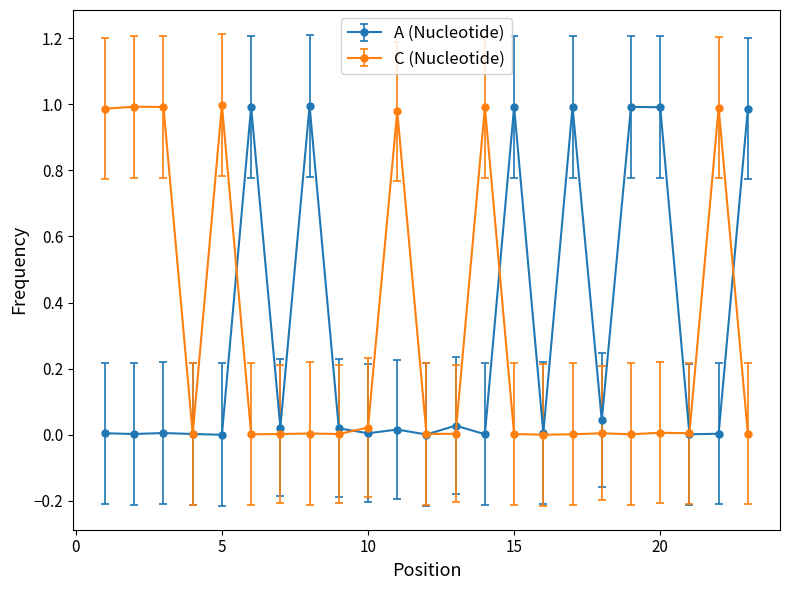

How many distinct data groups are displayed?

2